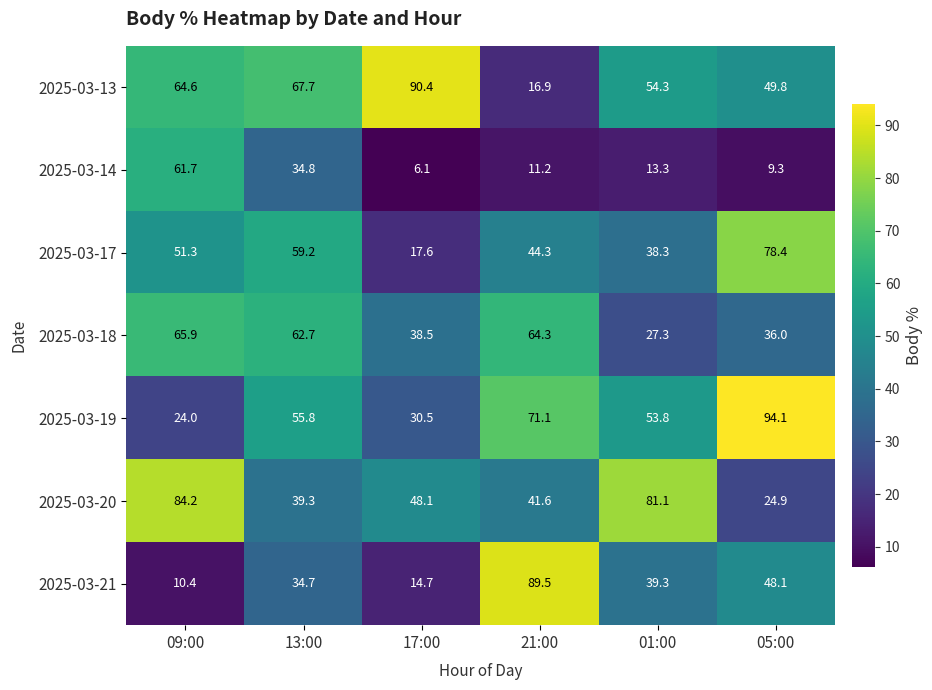

At how many categories does at least one series exceed 7?

6